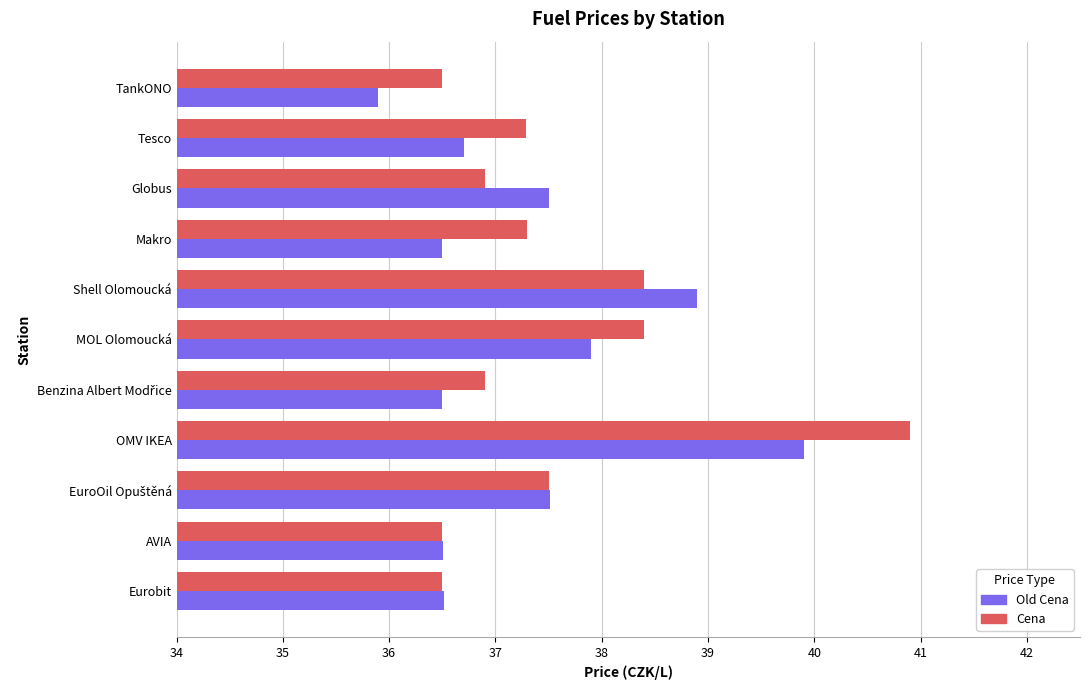

Where is Old Cena nearest to the value 37?

Tesco